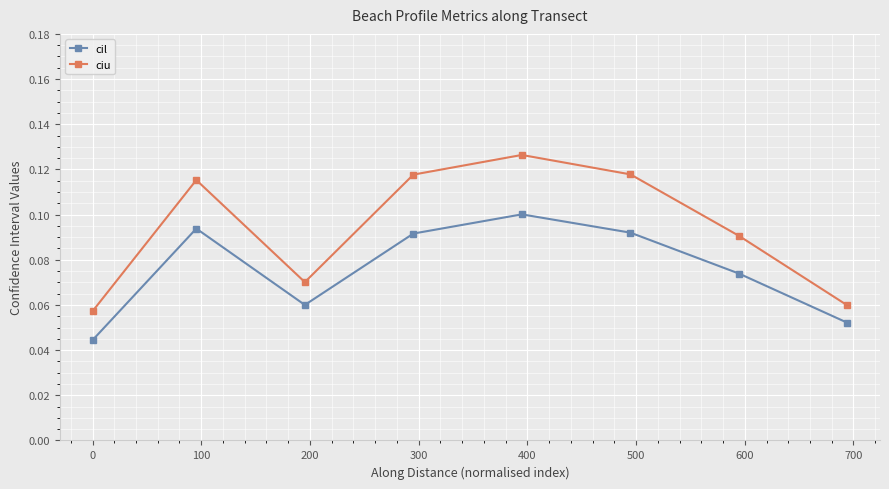

What is the sum of all ciu values?

0.8